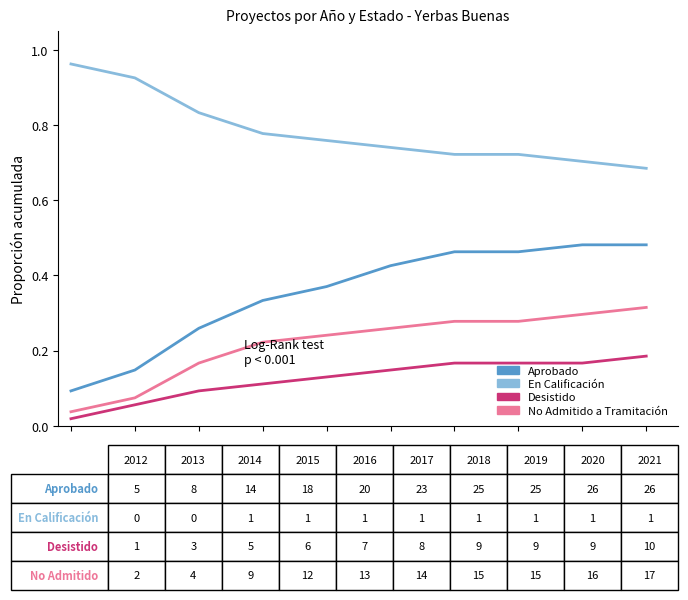

Which series has the widest spread of values?

Aprobado